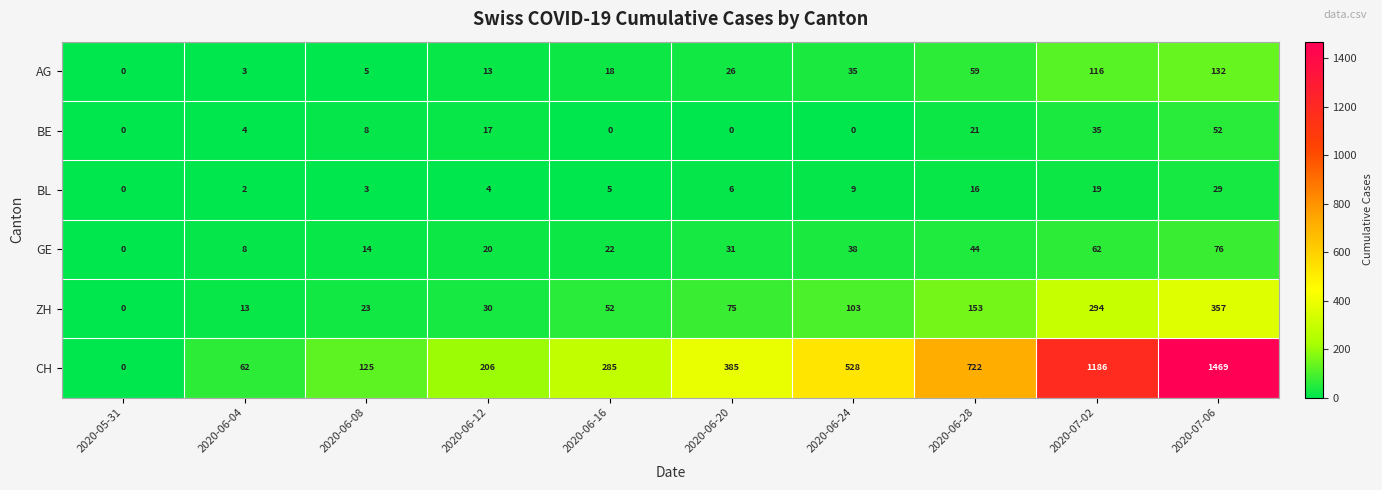

What is the average value of the BE series?

14